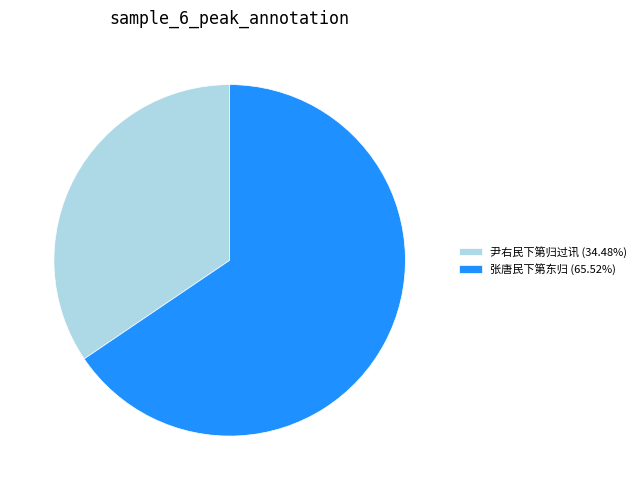

What is the ratio of the value at 张唐民下第东归 (65.52%) to the value at 尹右民下第归过讯 (34.48%)?

1.9